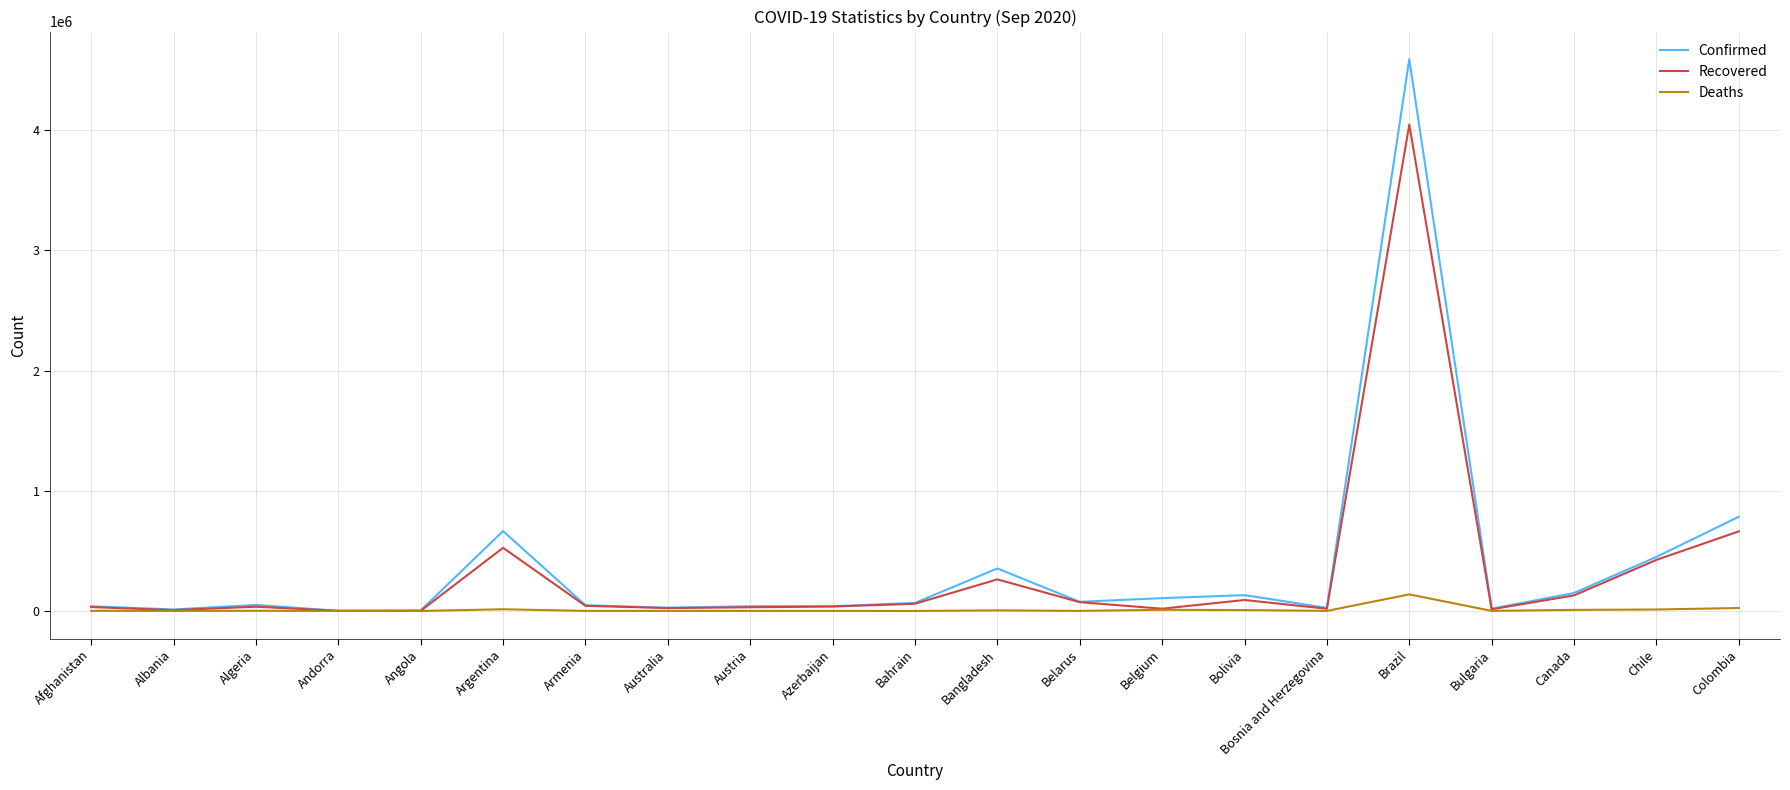

At which category is the sum across all series the highest?

Brazil